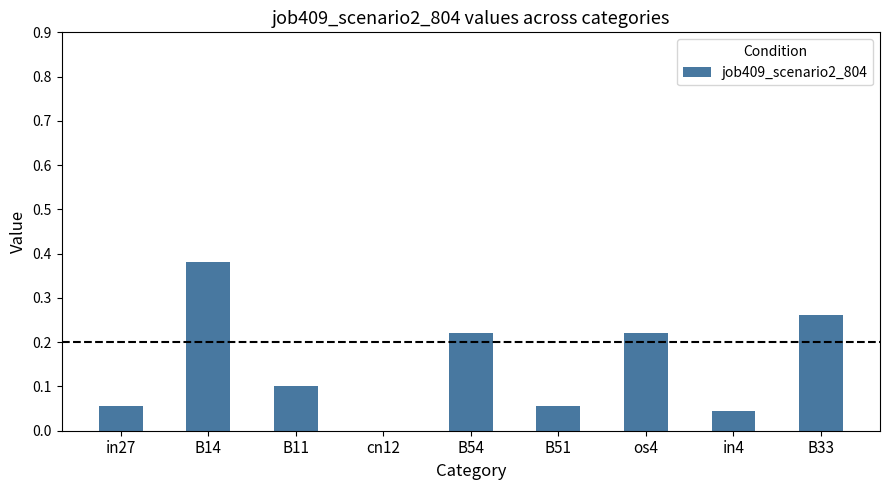

Which label corresponds to the largest value in the chart?

B14